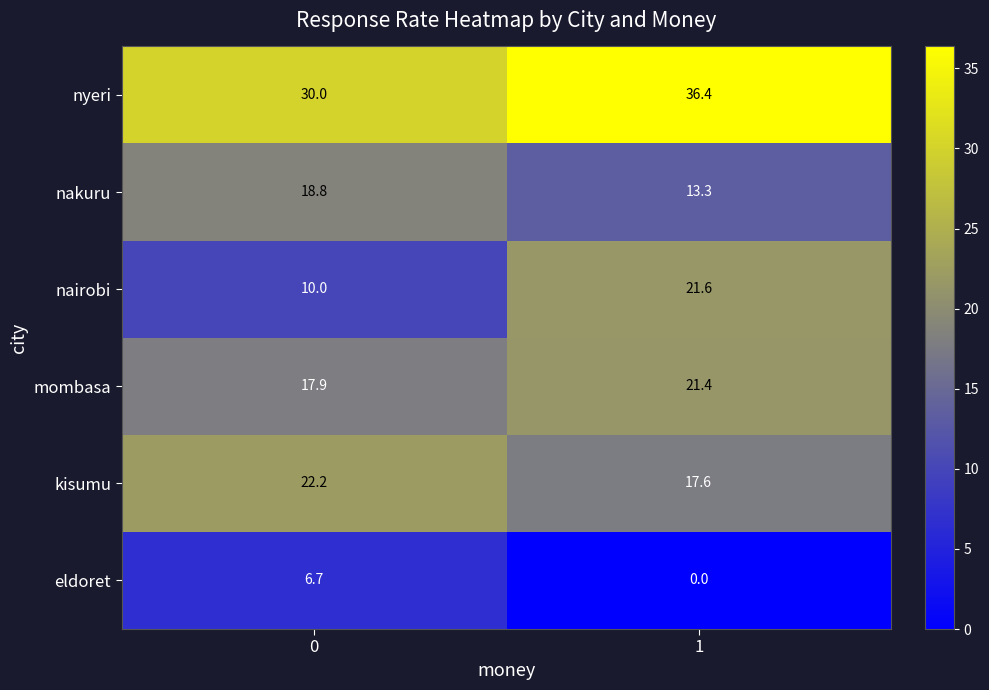

Which series changed the most between 0 and 1?

nairobi